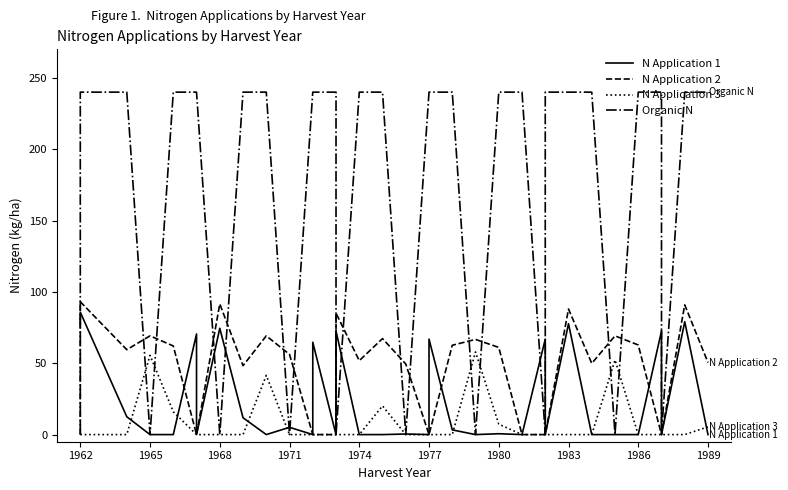

The value of Organic N at 1965 is 0.0. True or false?

True